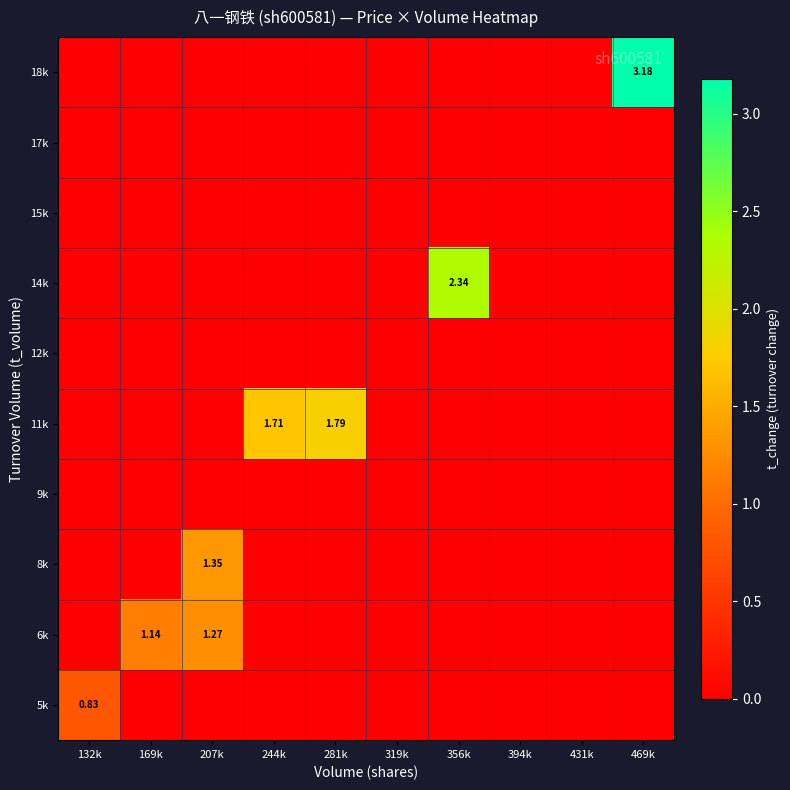

At which label does 6k reach its peak?

207k